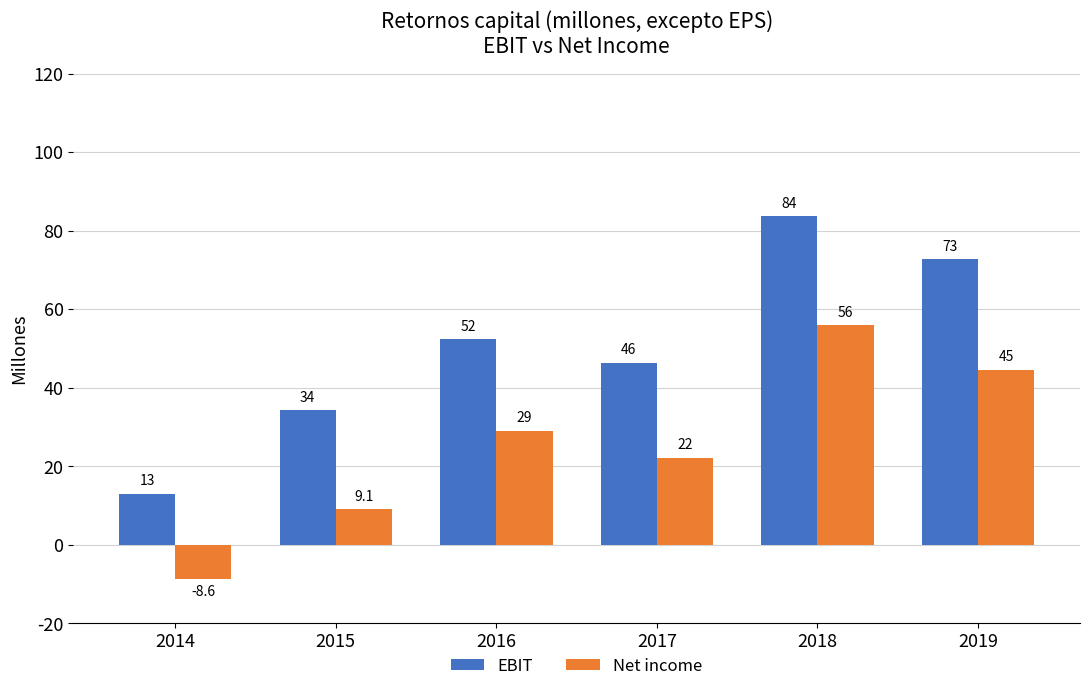

Where is EBIT nearest to the value 48?

2017